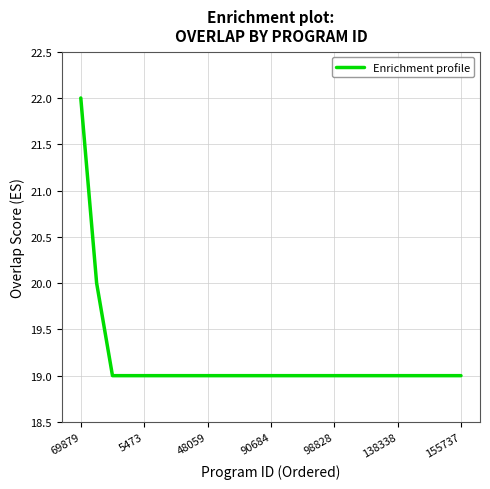

What is the difference between the maximum and second lowest values?

3